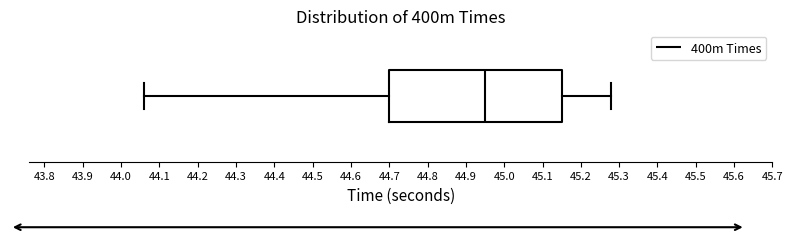

Read this box plot against the x-axis: the position of the median line, the range covered by the box, and the ends of both whiskers. The values are not printed on the chart, so give them approximately, as read against the axis.

median 44.95, box 44.70 to 45.15, whiskers 44.06 to 45.28